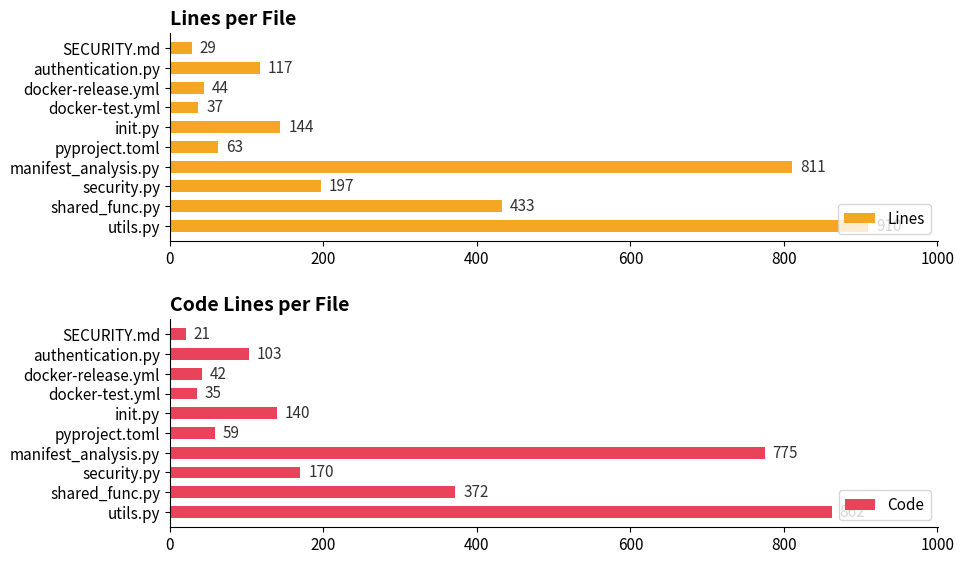

How many bars are there in each group?

2